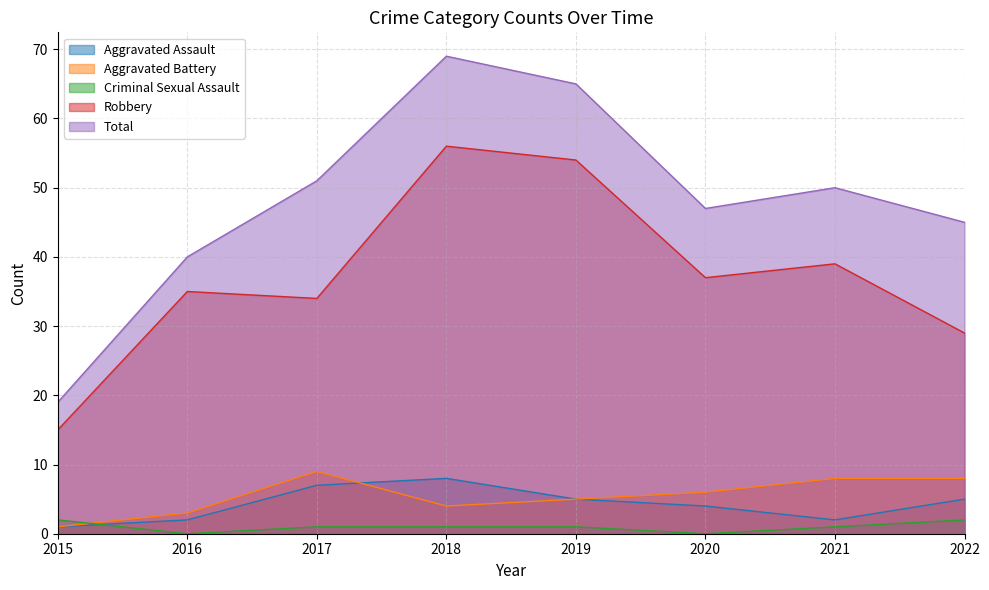

What is the difference between the Total values at 2022 and 2019?

20